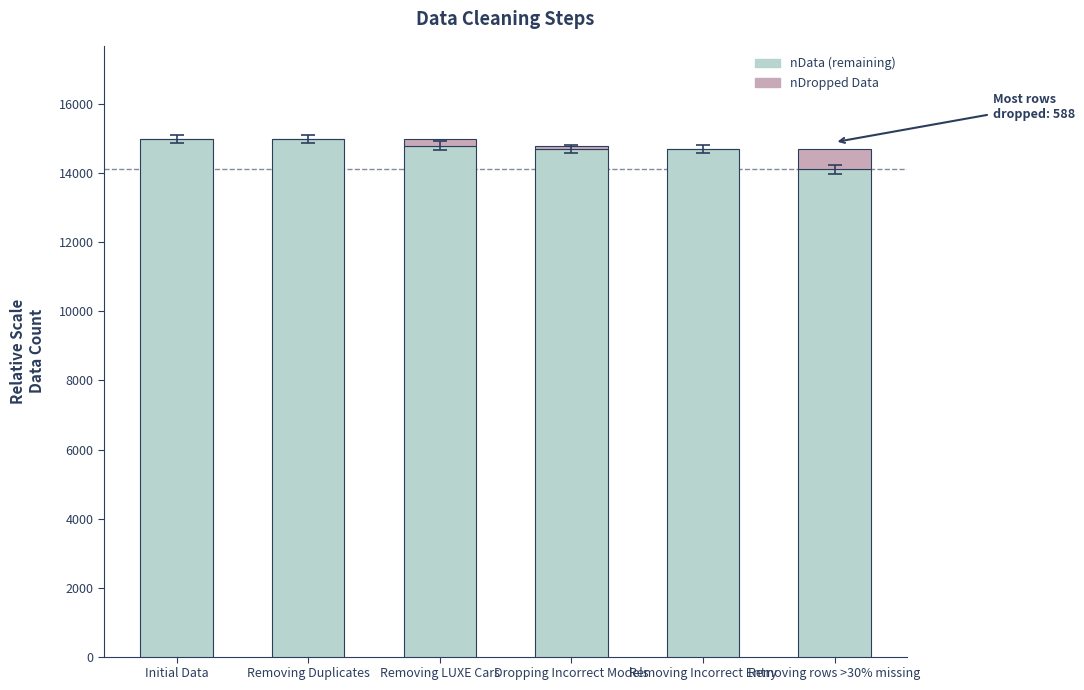

Are the bars horizontal?

No